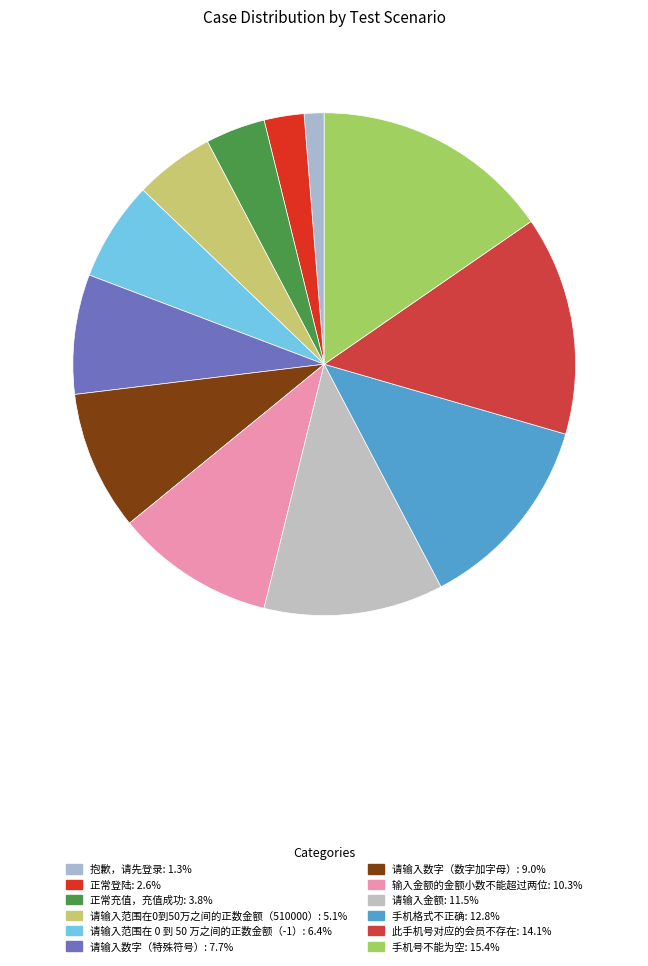

How many segments does this pie chart have?

12